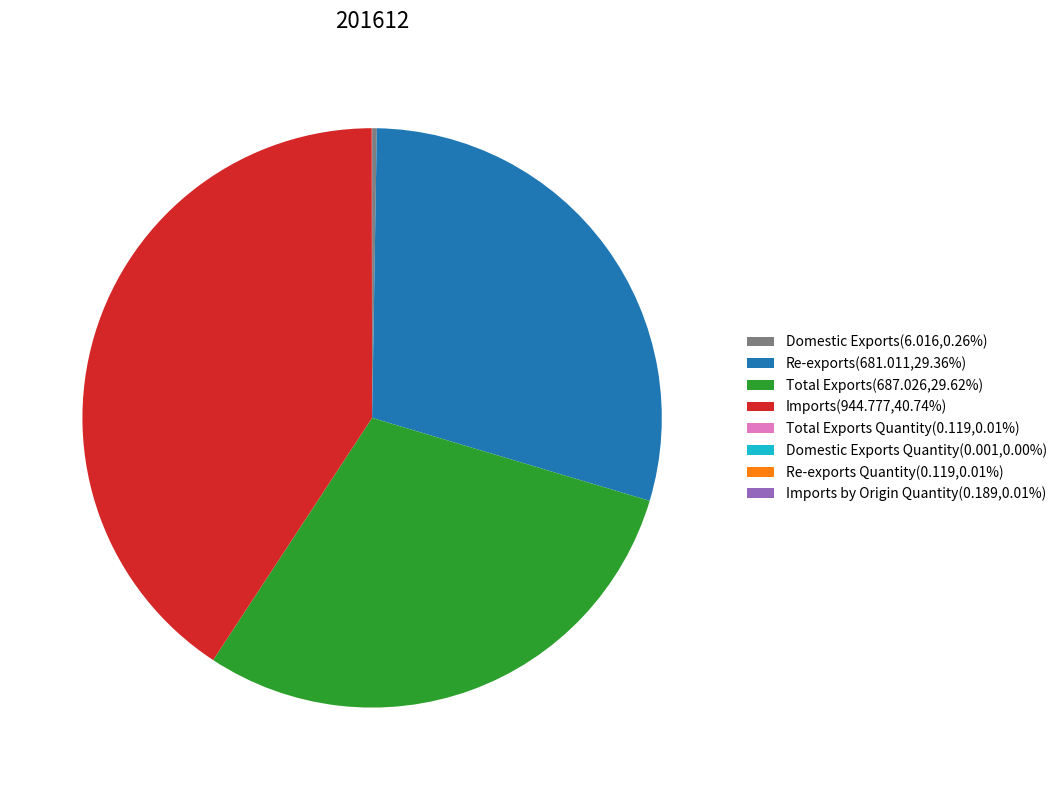

Does Imports(944.777,40.74%) account for over 50% of the chart?

No